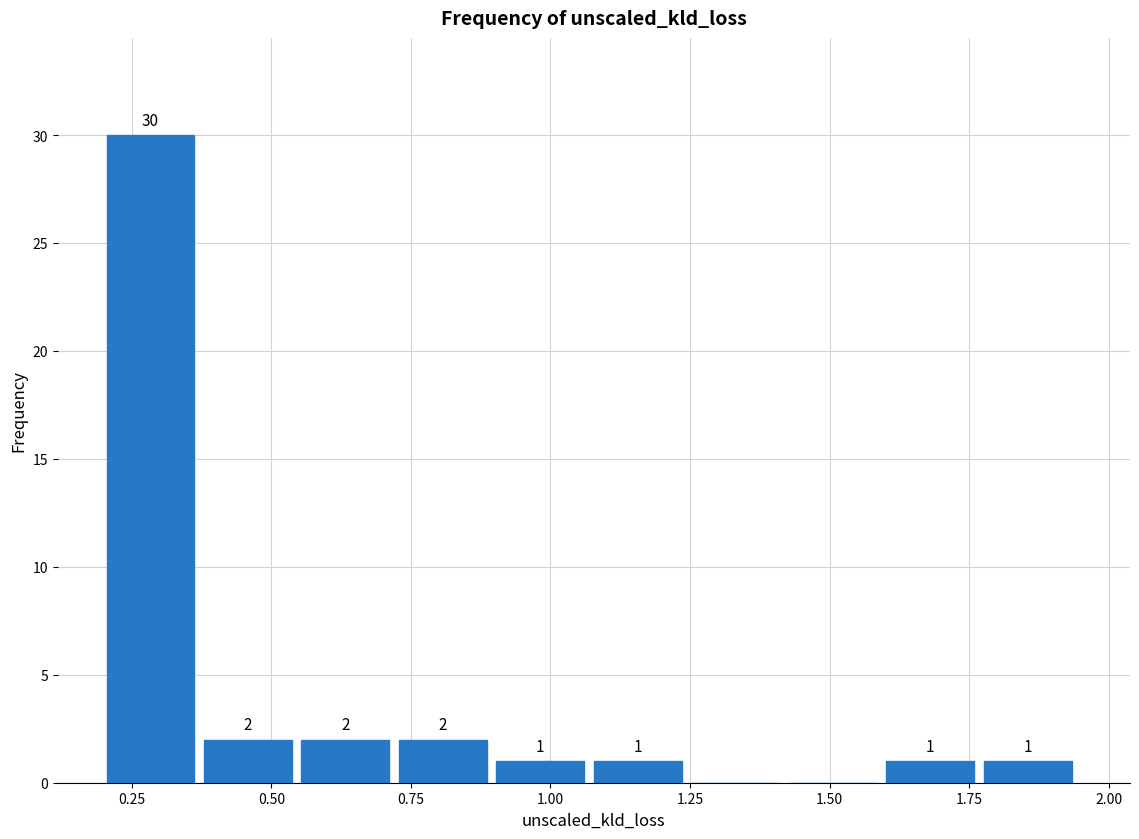

Around what value on the x-axis is the tallest bar? Give the approximate position of its centre, as read against the axis.

0.30